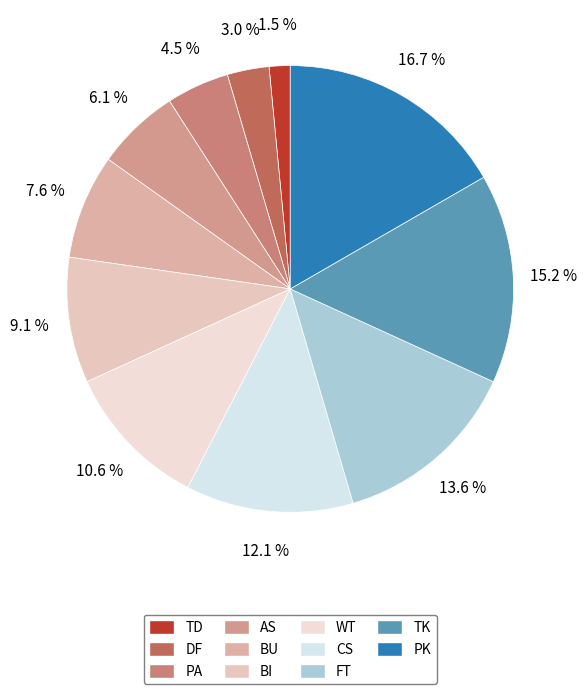

Is it true that WT is 5% of the pie?

False